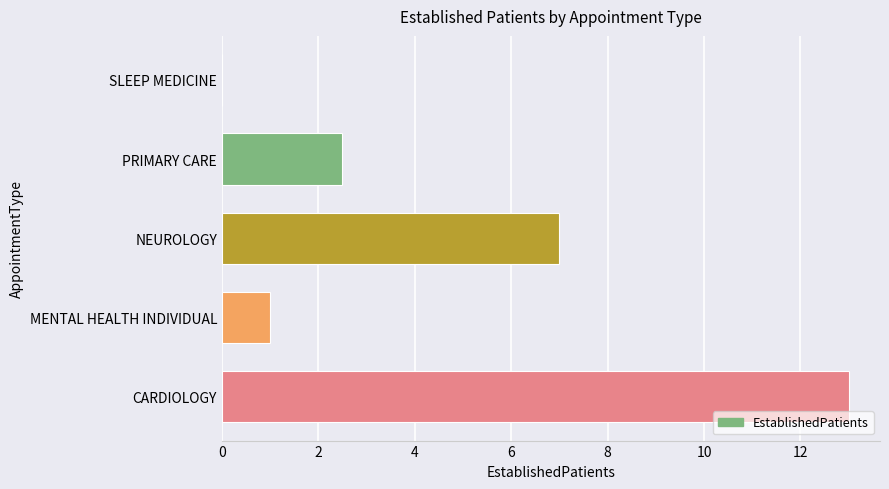

True or false: the data shows 1.5 at MENTAL HEALTH INDIVIDUAL.

False